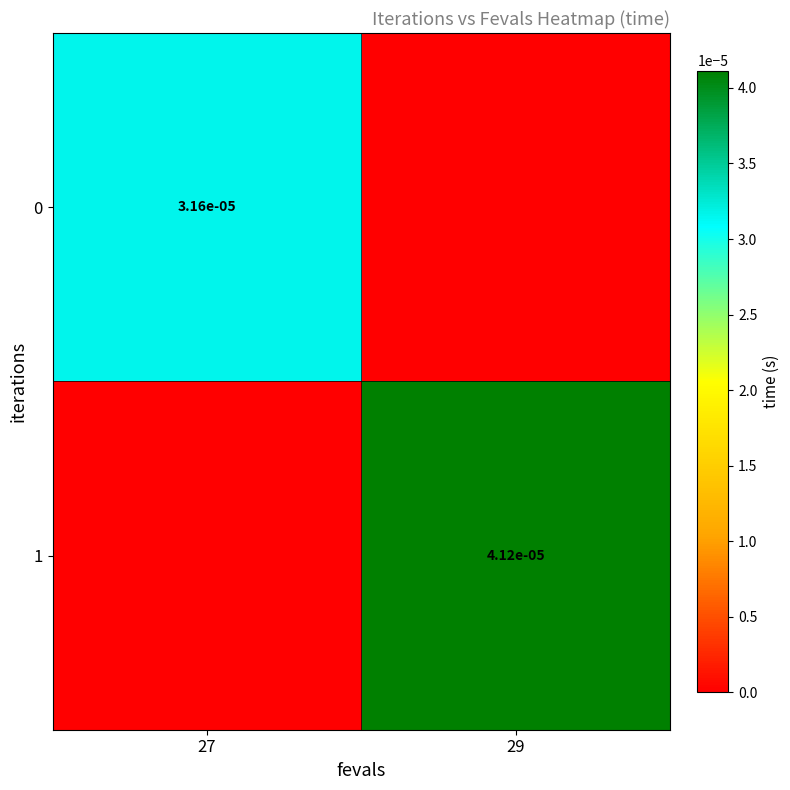

True or false: 1 has a value of 0.0 at 29.

True